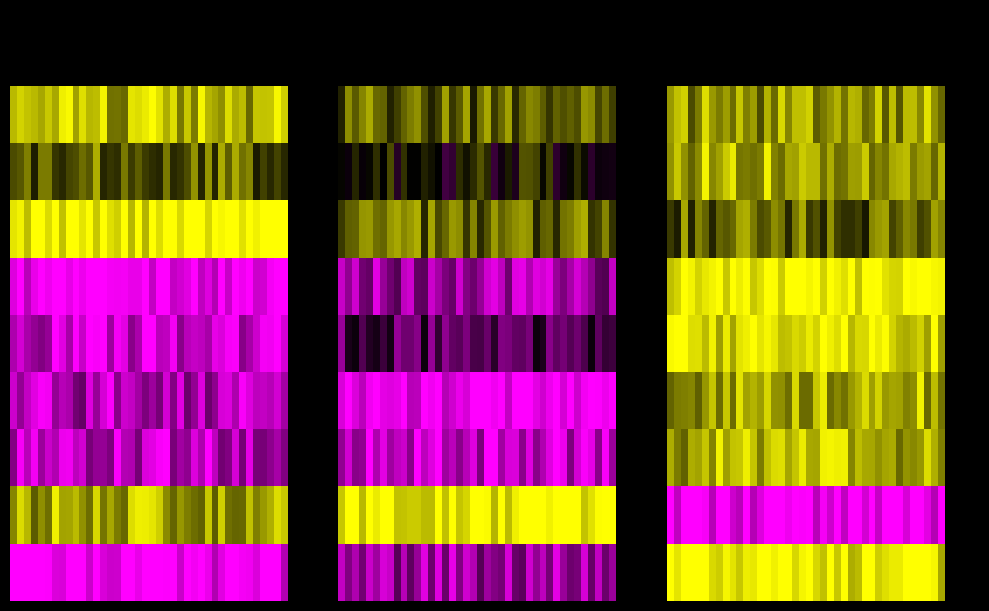

Count the number of categories in the chart.

40